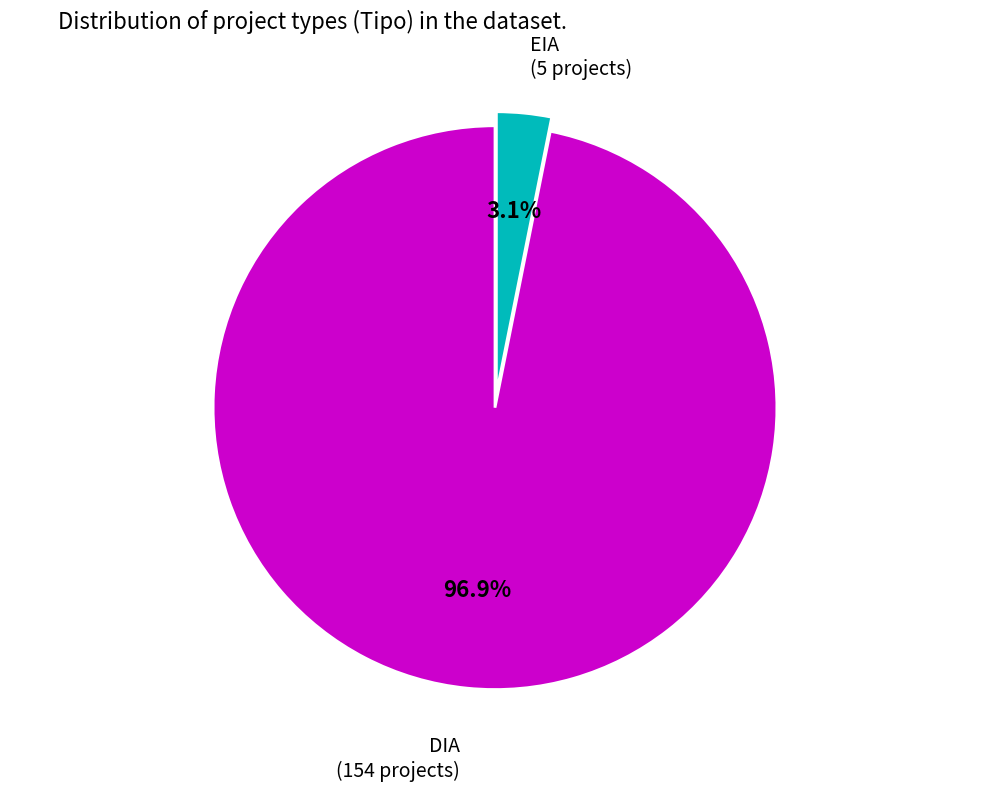

To the nearest percent, what is the difference between the EIA and DIA slice percentages?

94%